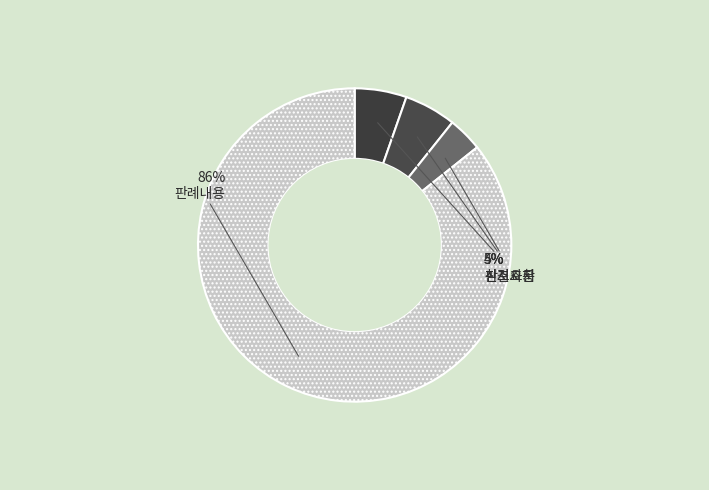

Which category has the smallest portion of the pie?

참조조문